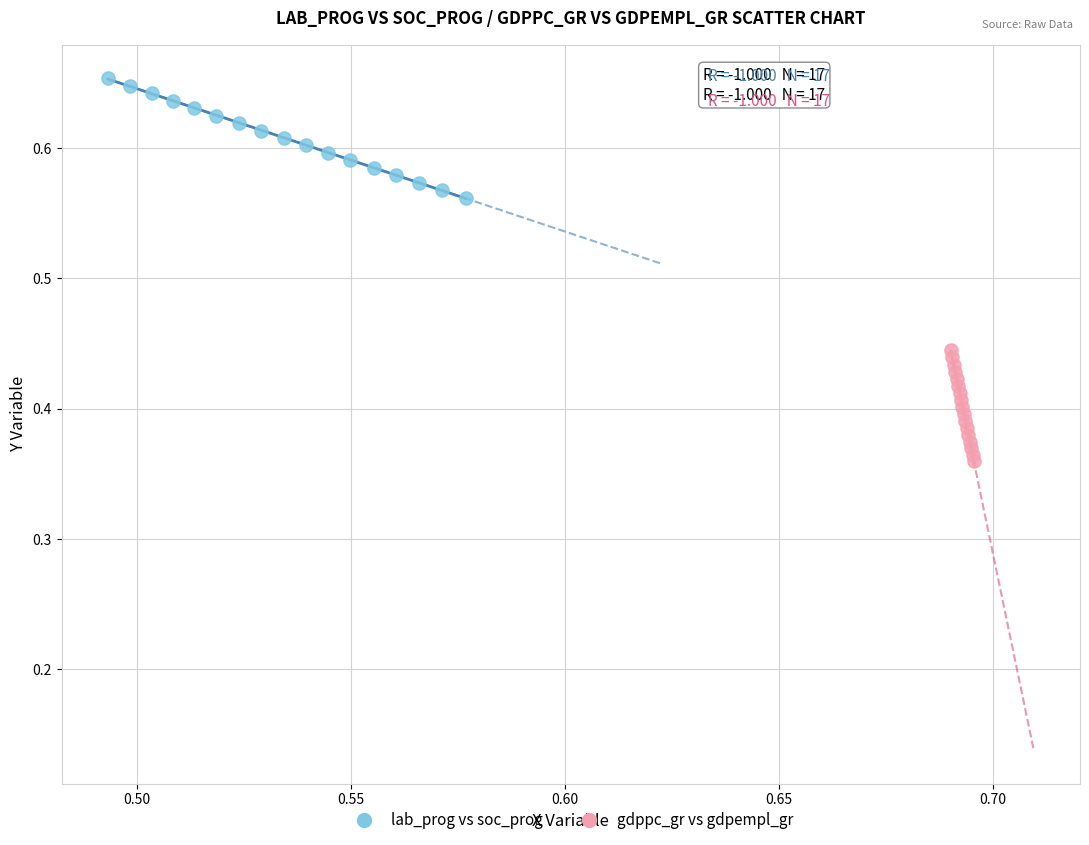

Which series has the largest Y range (max minus min)?

lab_prog vs soc_prog